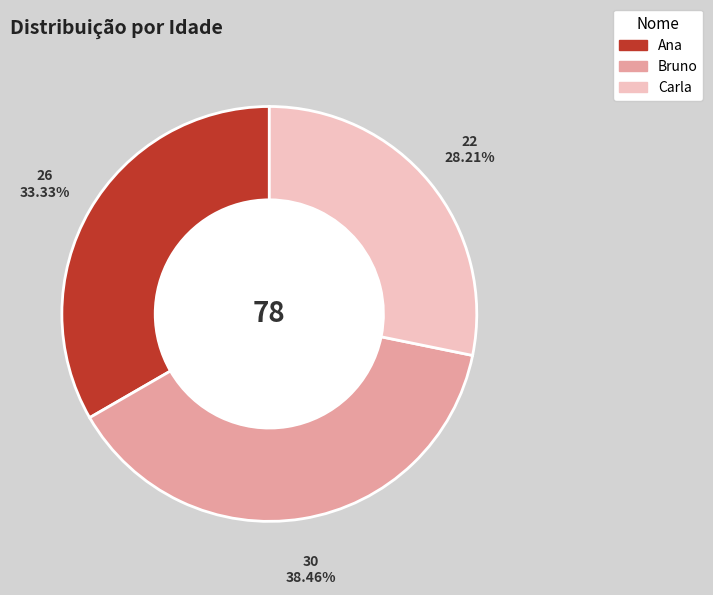

To the nearest percent, what is the difference between the largest and smallest slice percentages?

10%